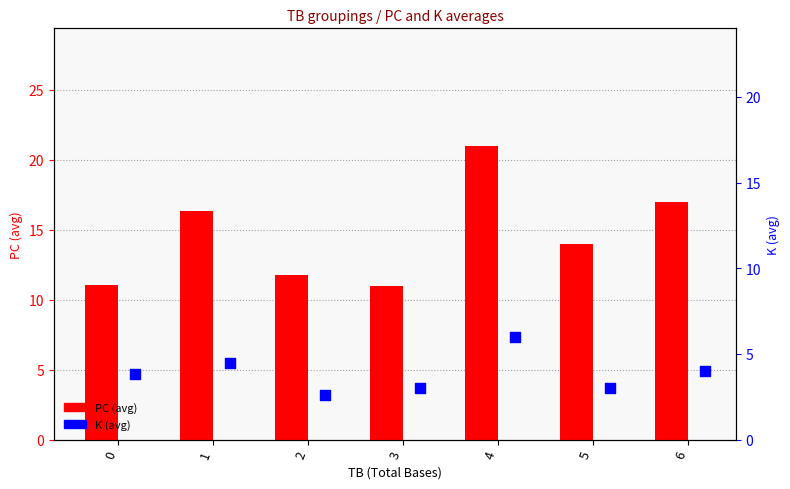

What are all the series names shown in the legend?

PC (avg), K (avg)